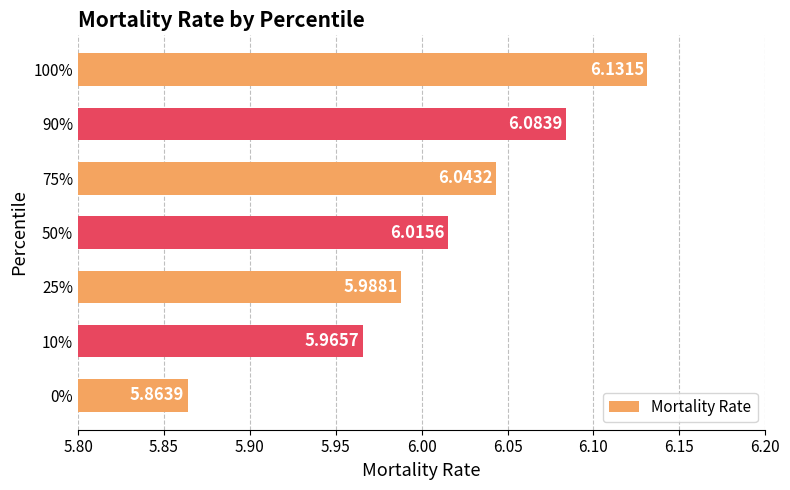

Which category has the lowest value across all series?

0%